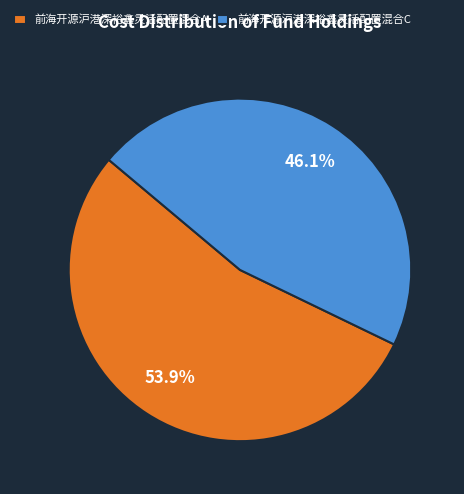

To the nearest percent, what percentage of the pie is 前海开源沪港深裕鑫灵活配置混合A?

54%